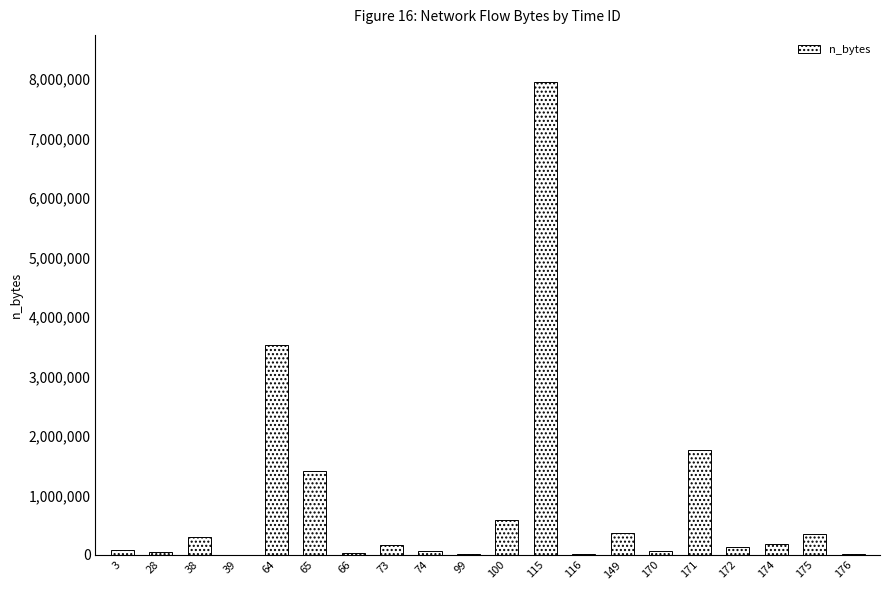

The chart shows a value of 49165 at 28. True or false?

True